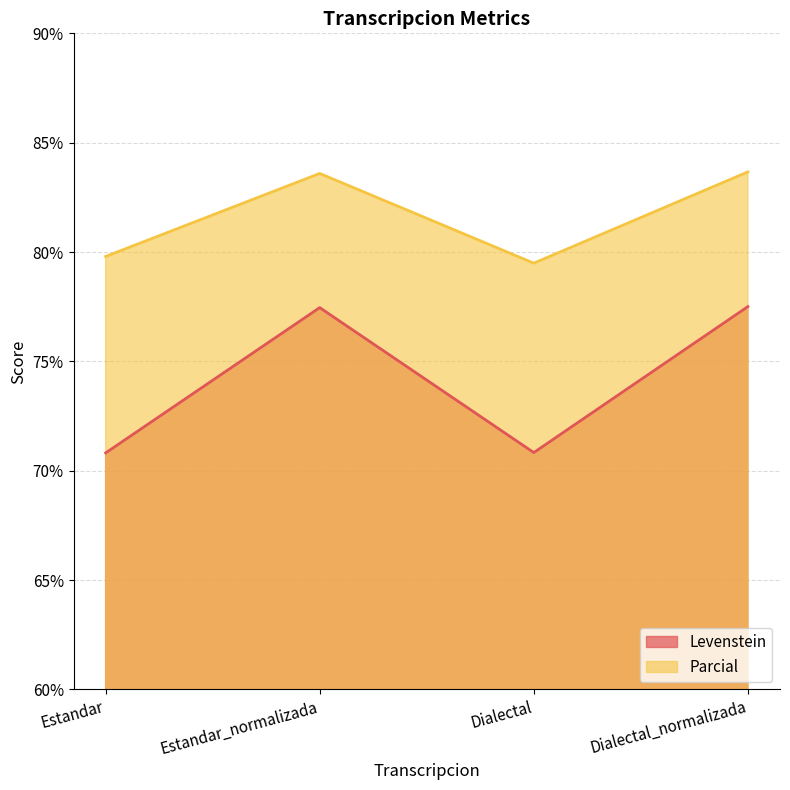

At which category does the chart reach its minimum across all series?

Estandar